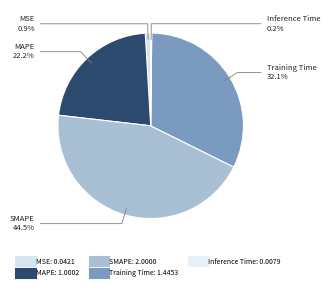

To the nearest percent, what is the average slice percentage?

20%